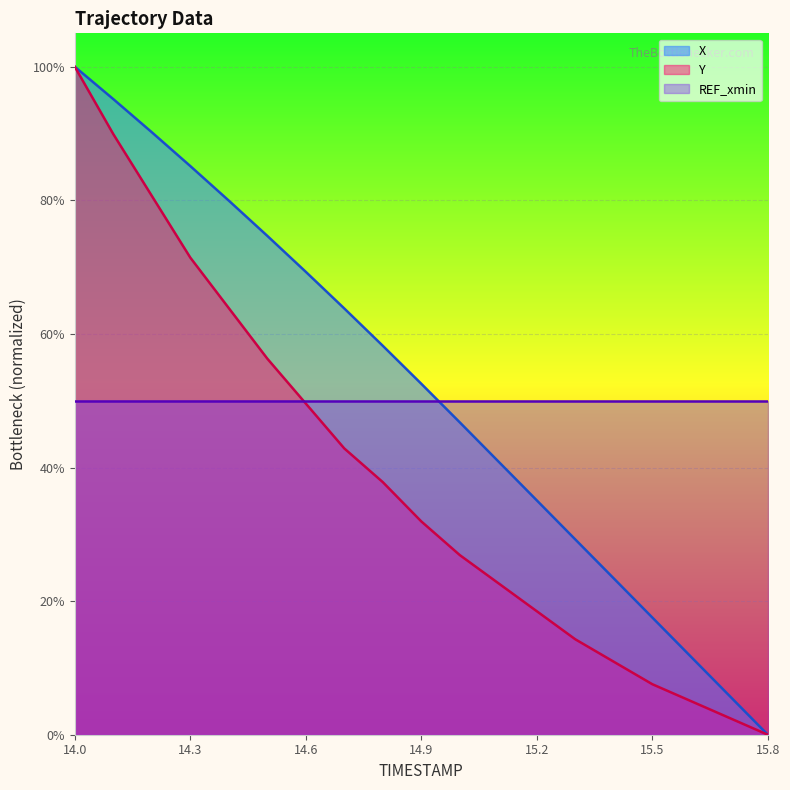

What is the value of the X point at the 18th from the left?

0.1